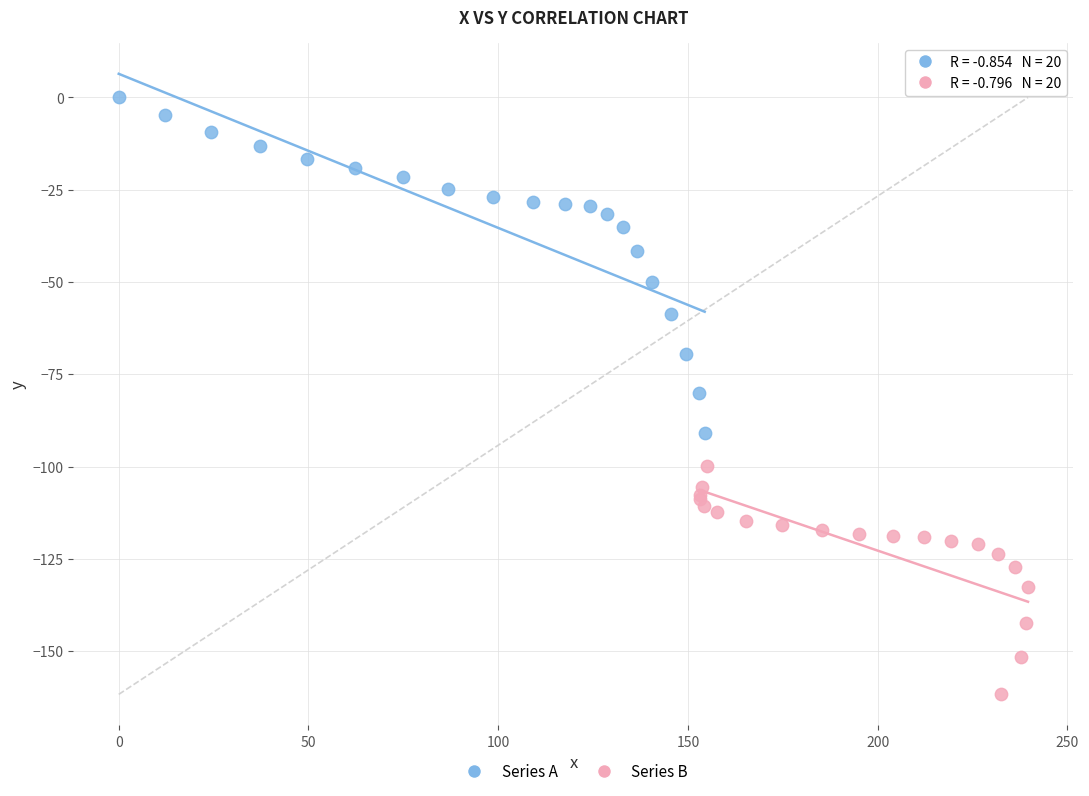

Which series has the widest spread of Y values?

Series A